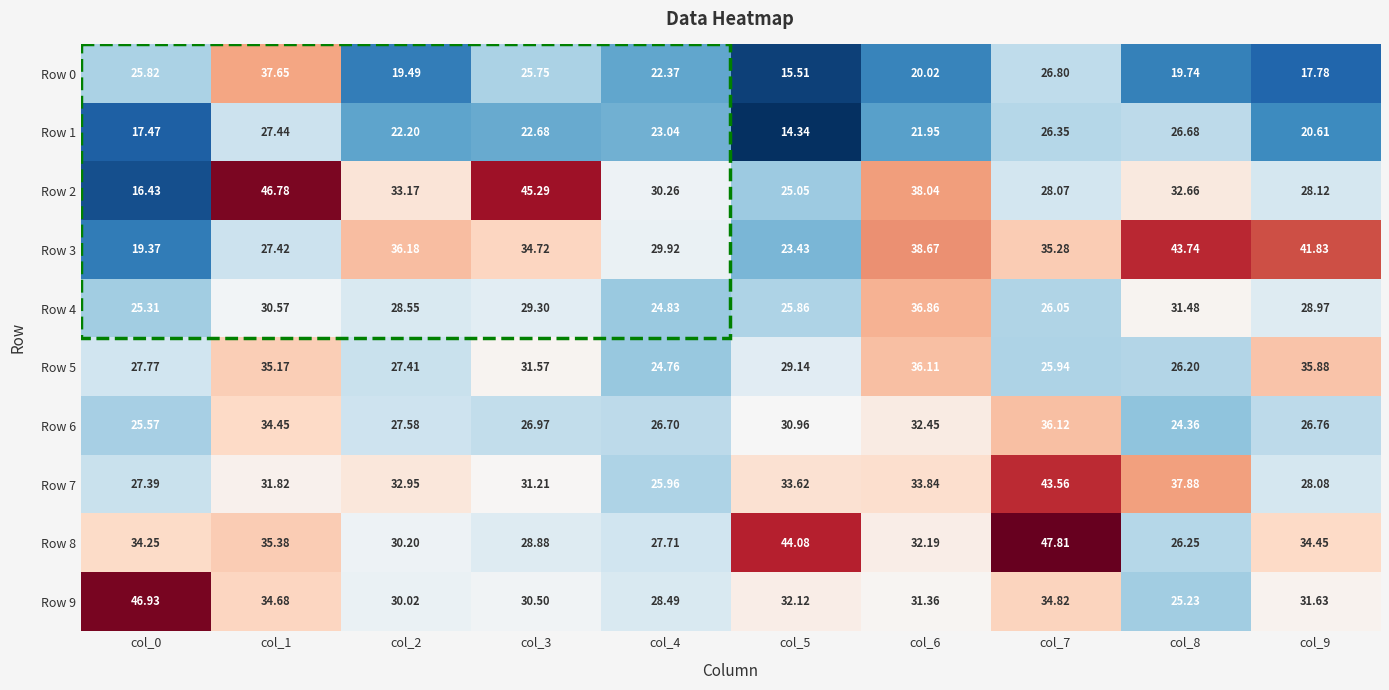

How many categories are shown in the chart?

10